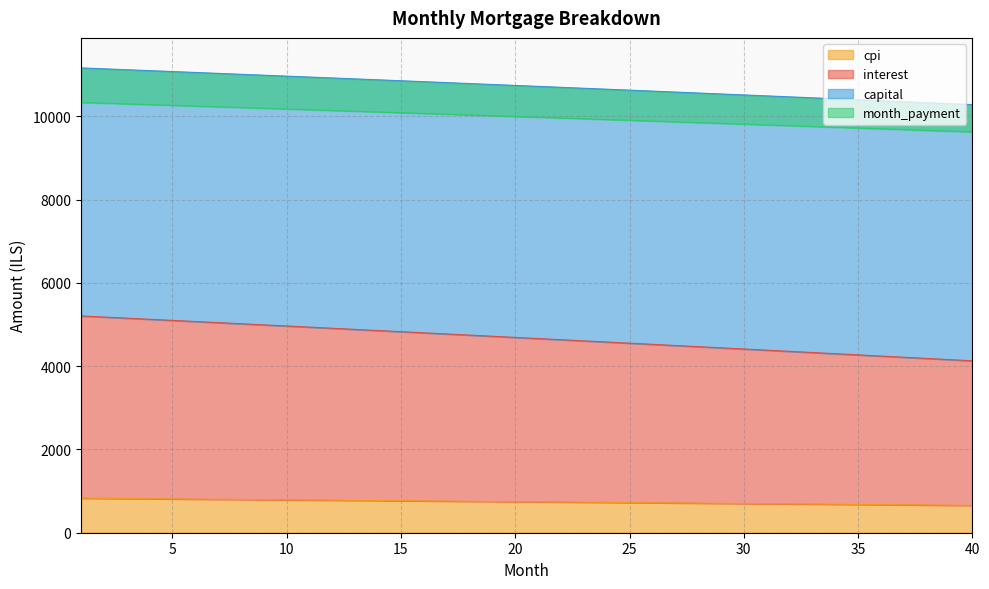

True or false: month_payment and cpi cross at least once.

False